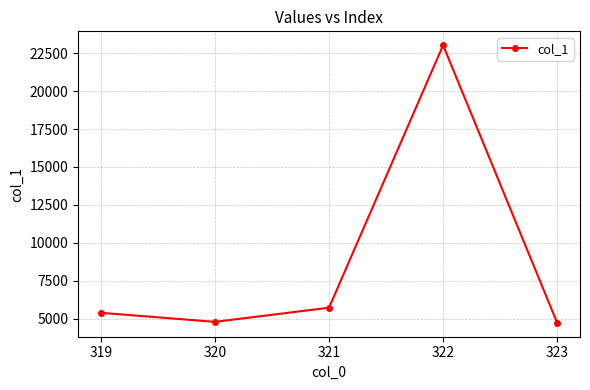

Is this an area chart (filled region under the line)?

No